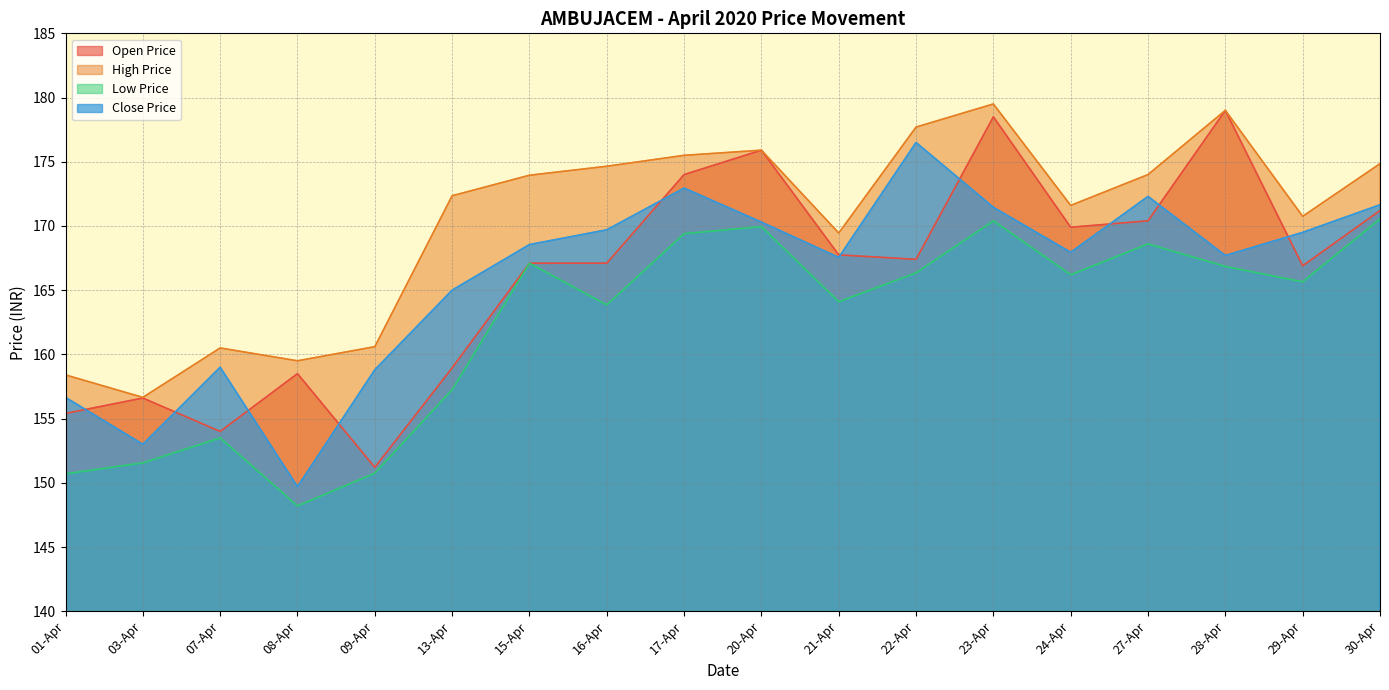

At which category does Close Price reach its first local peak?

07-Apr